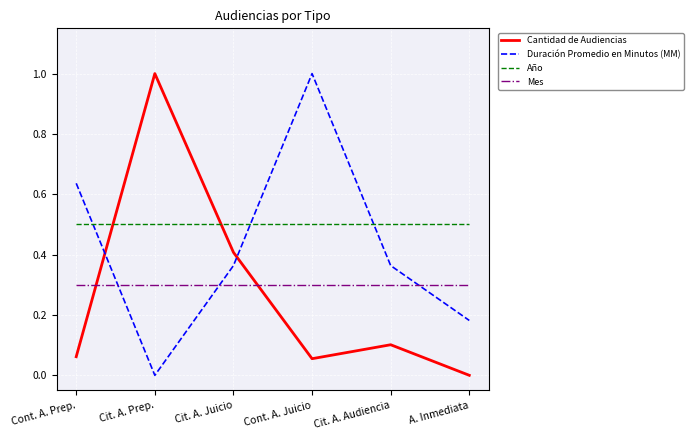

True or false: Duración Promedio en Minutos (MM) and Cantidad de Audiencias intersect in this chart.

True